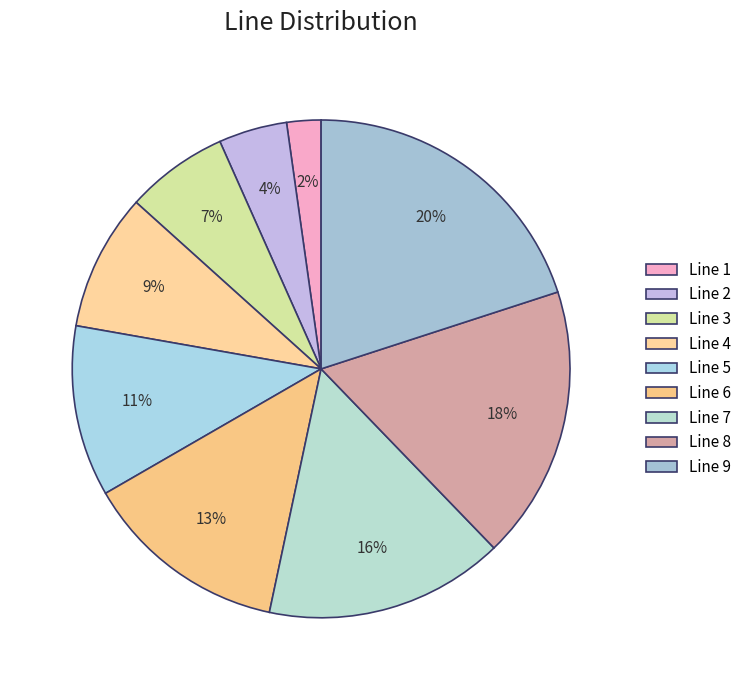

To the nearest percent, what is the combined percentage of Line 7 and Line 9?

36%